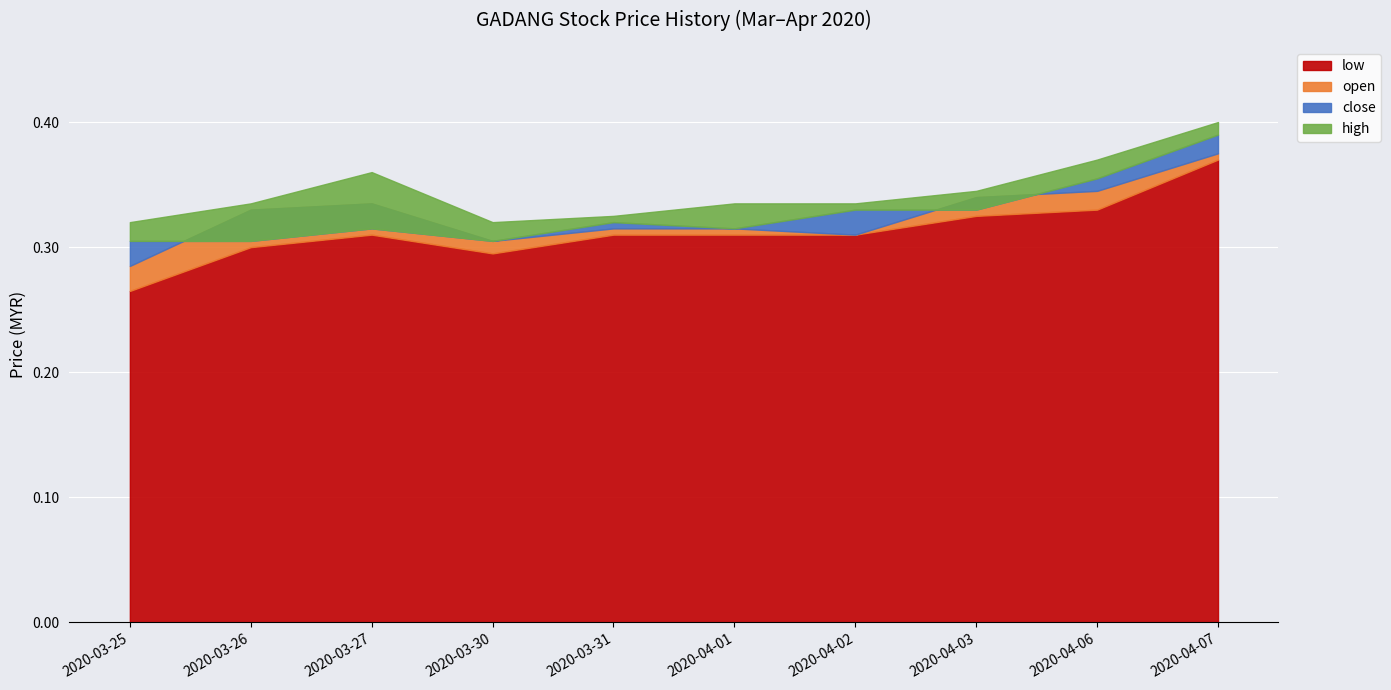

How many interior local peaks does the high series have?

1